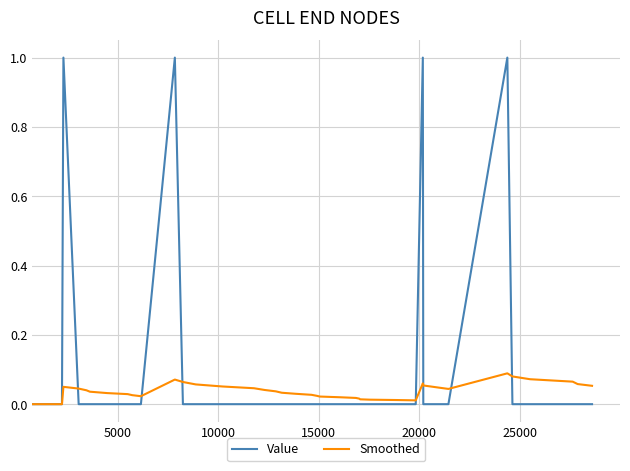

What are all the series names shown in the legend?

Value, Smoothed